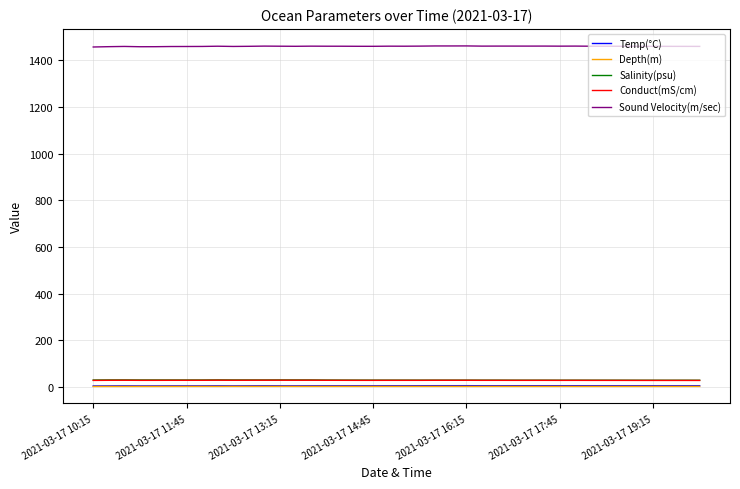

True or false: Temp(°C) and Salinity(psu) cross at least once.

False